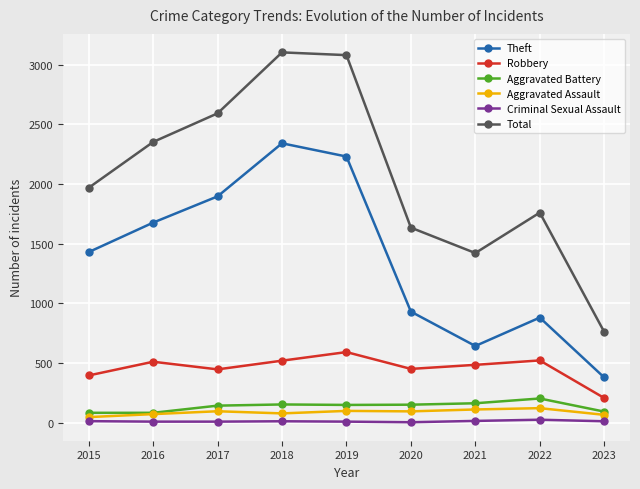

What are all the series names shown in the legend?

Theft, Robbery, Aggravated Battery, Aggravated Assault, Criminal Sexual Assault, Total